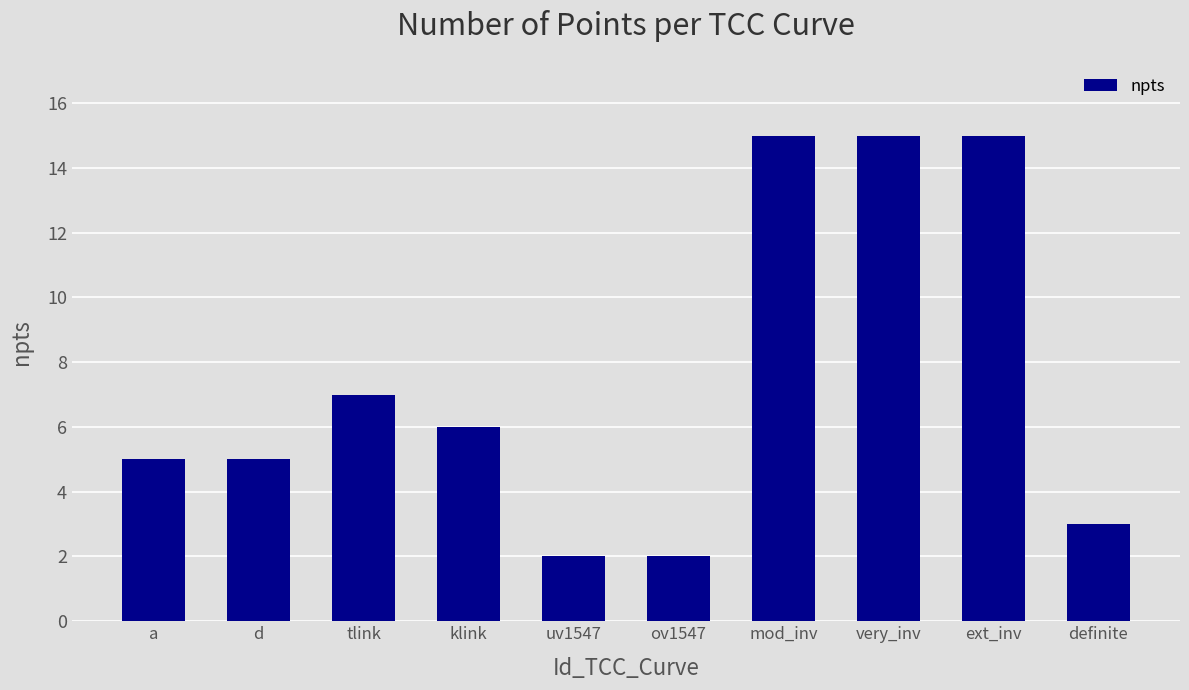

What is the ratio of the value at very_inv to the value at a?

3.0